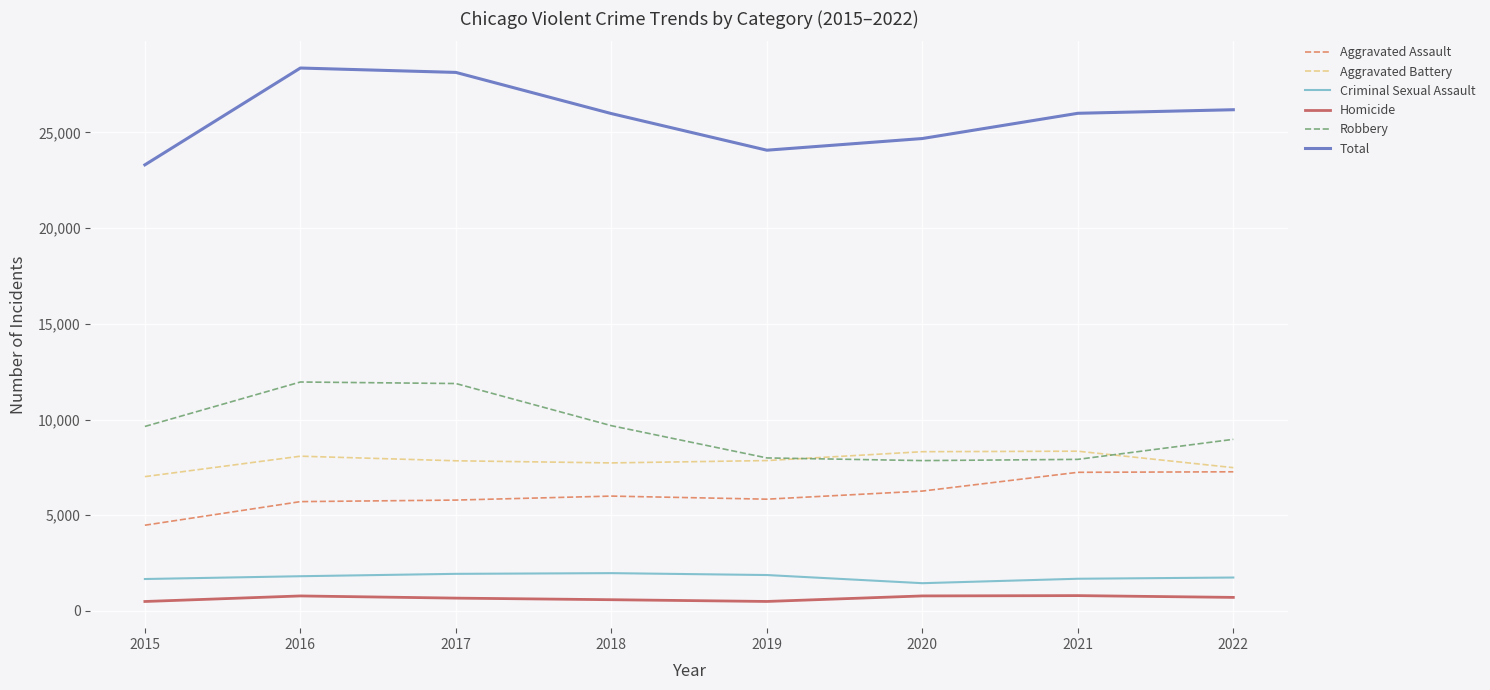

True or false: Aggravated Assault has a value of 1295 at 2016.

False